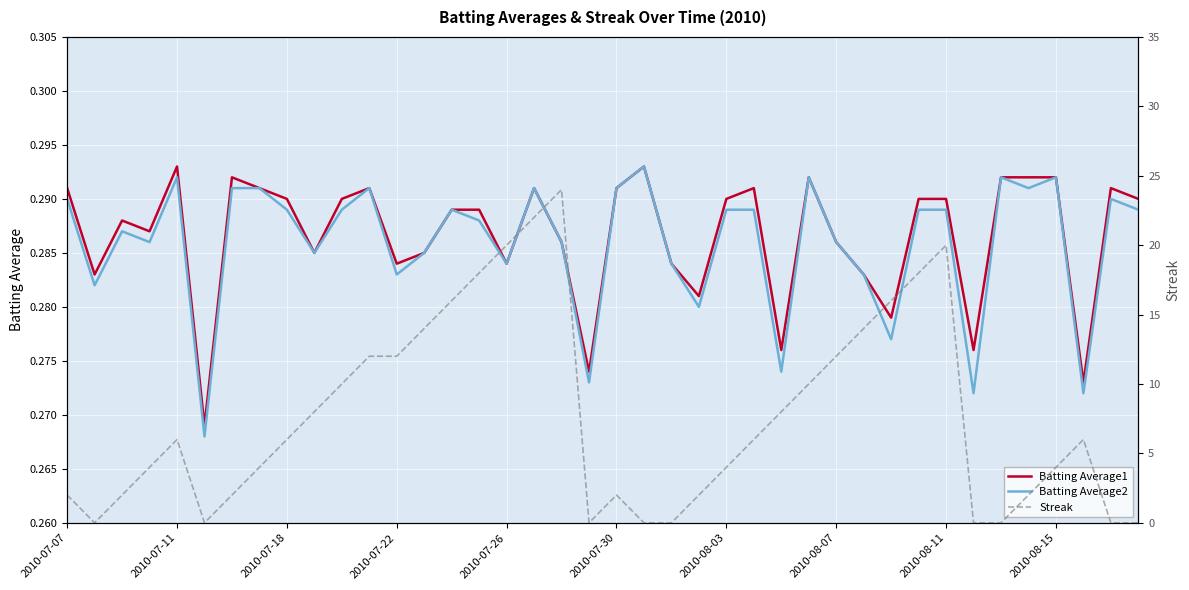

The Batting Average2 series shows 0.3 at 35. True or false?

True